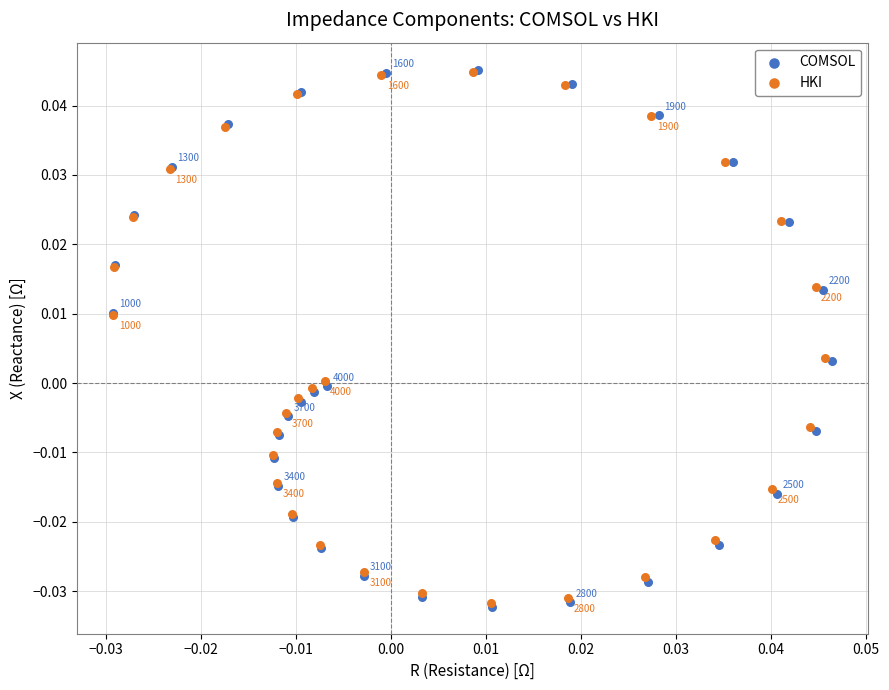

Which series has the widest spread of Y values?

COMSOL